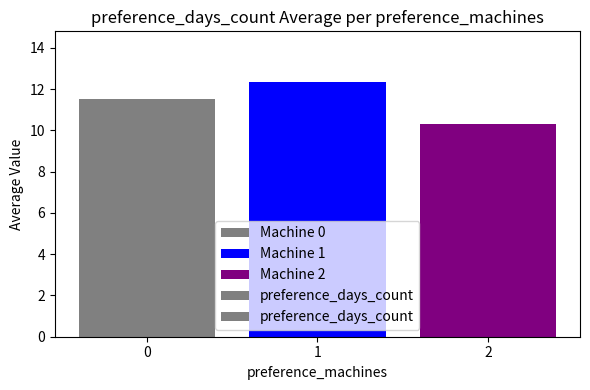

What value does the data have at 2?

10.3